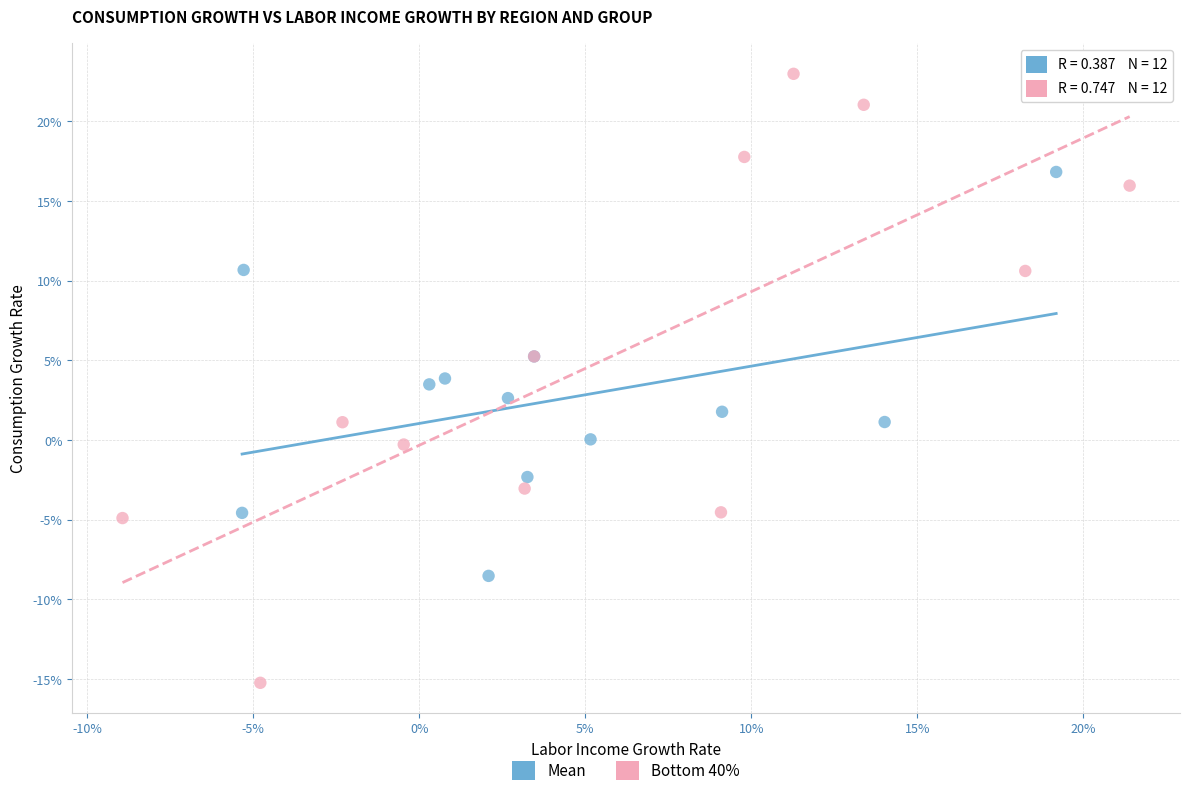

Which series contains the lowest Y value?

Bottom 40%